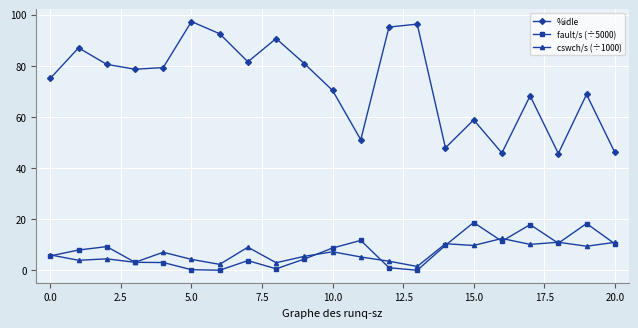

What is the maximum value shown in the chart?

97.3